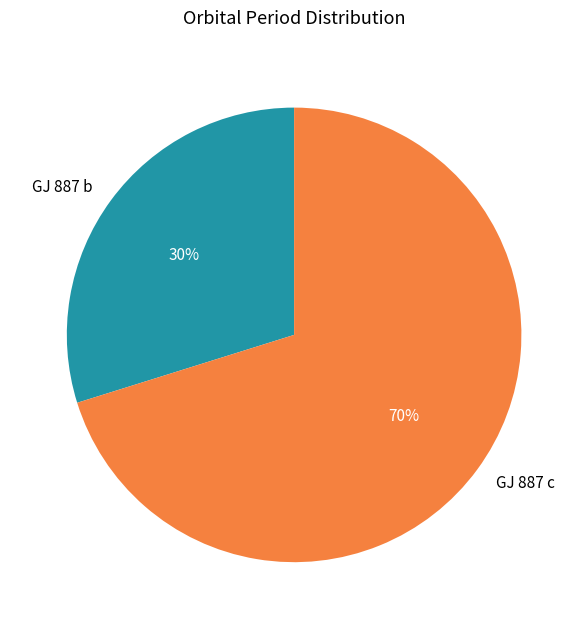

Does any single category account for the majority?

Yes